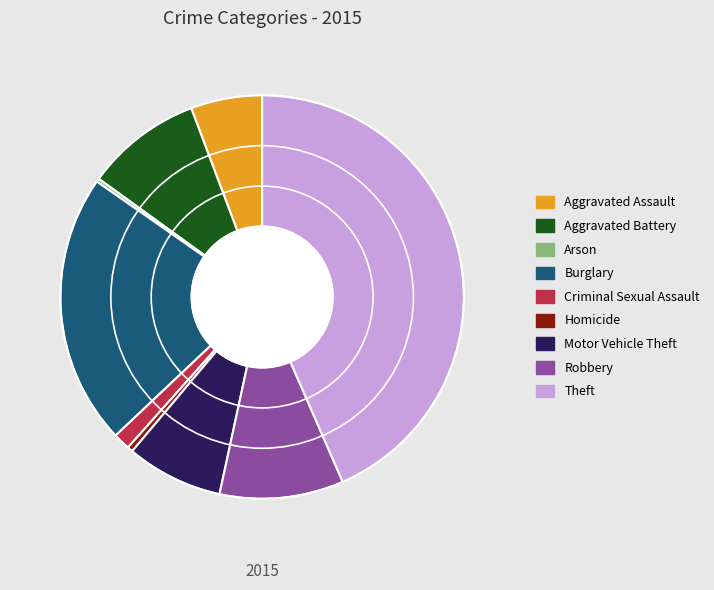

Does any single category account for the majority?

No